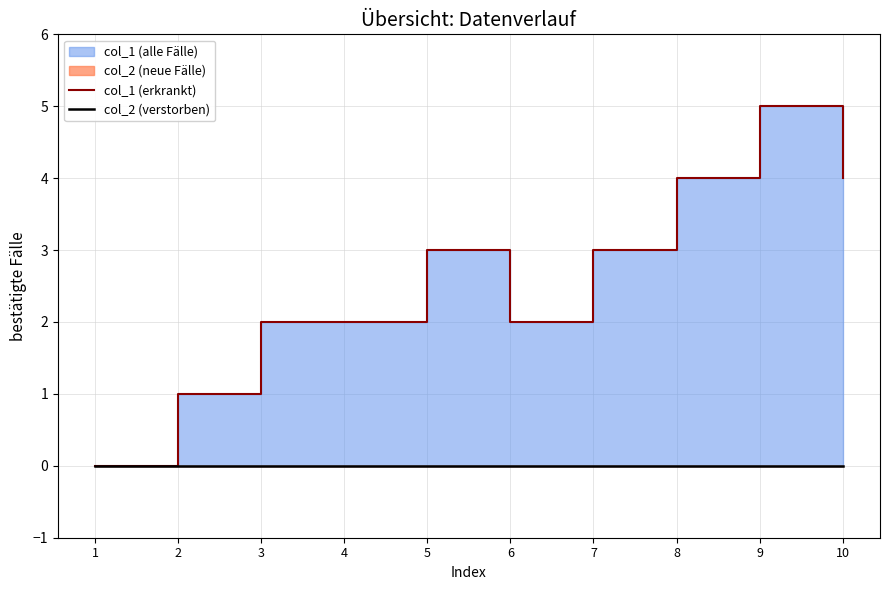

Reading left to right, list all the values displayed in this chart.

col_1 (erkrankt): 0	1	2	2	3	2	3	4	5	4
col_2 (verstorben): 0	0	0	0	0	0	0	0	0	0